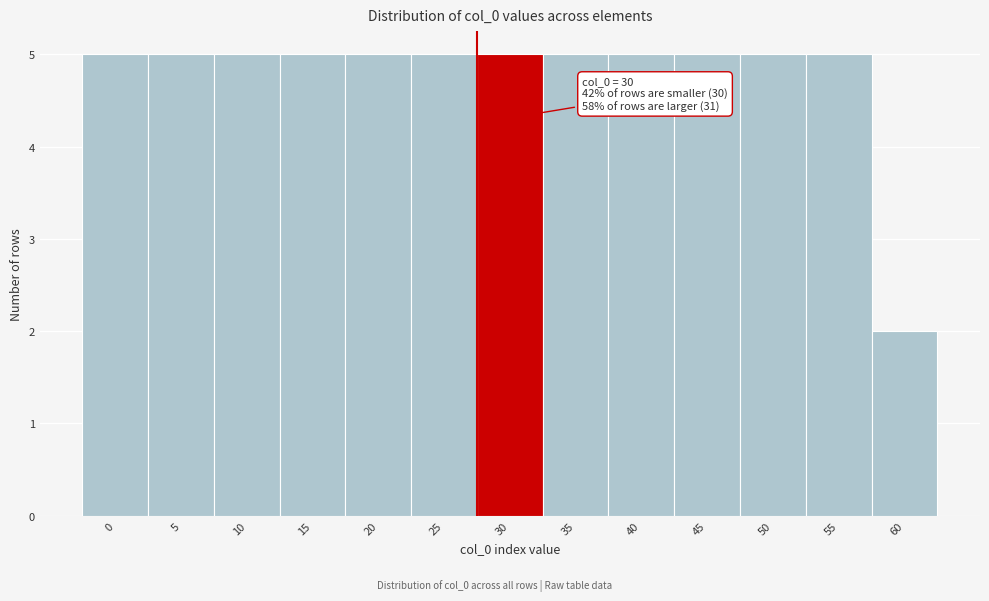

Reading left to right, extract all data points from this chart.

5	5	5	5	5	5	5	5	5	5	5	5	2